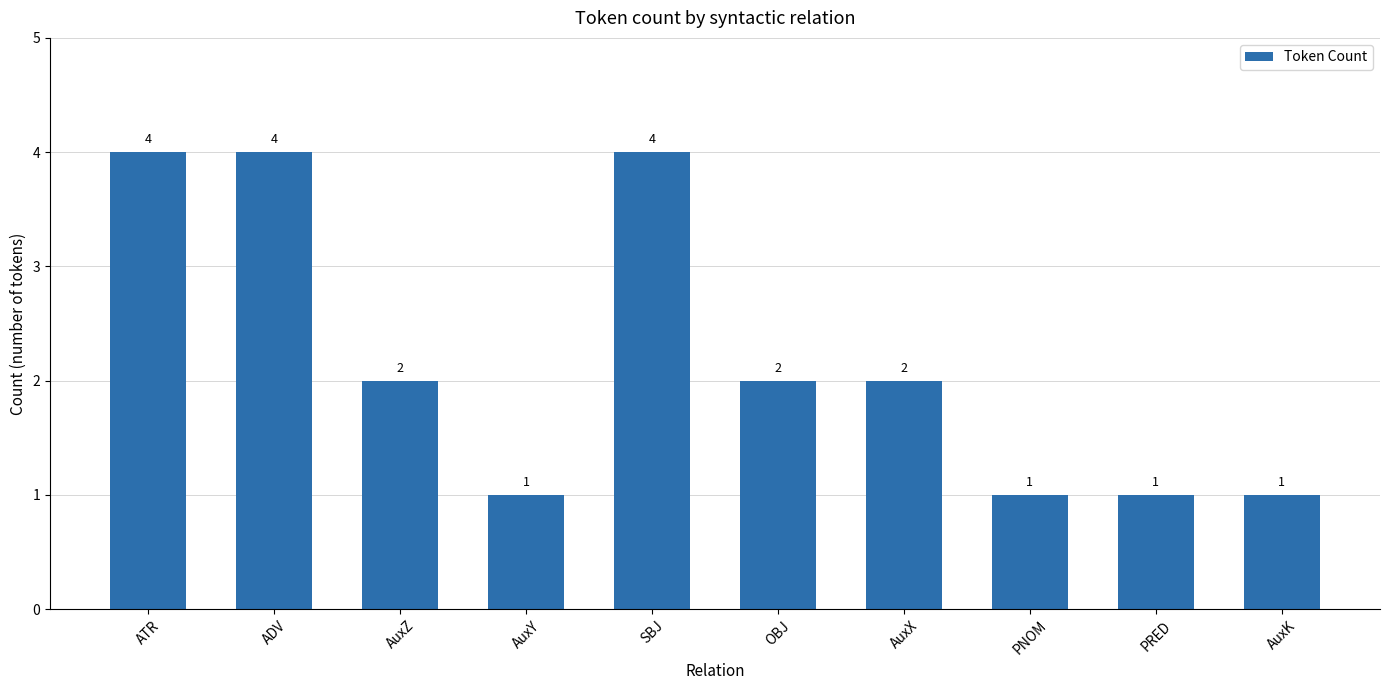

At which label does the data first exceed 2?

ATR